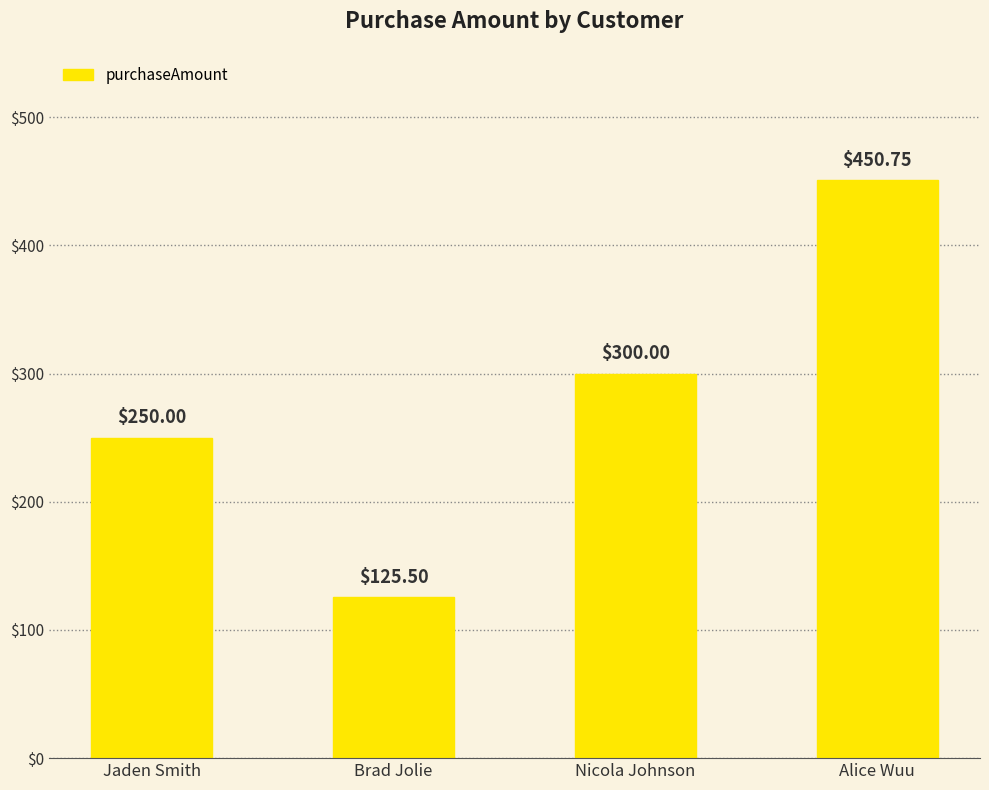

What is the label of the 2nd bar from the left?

Brad Jolie